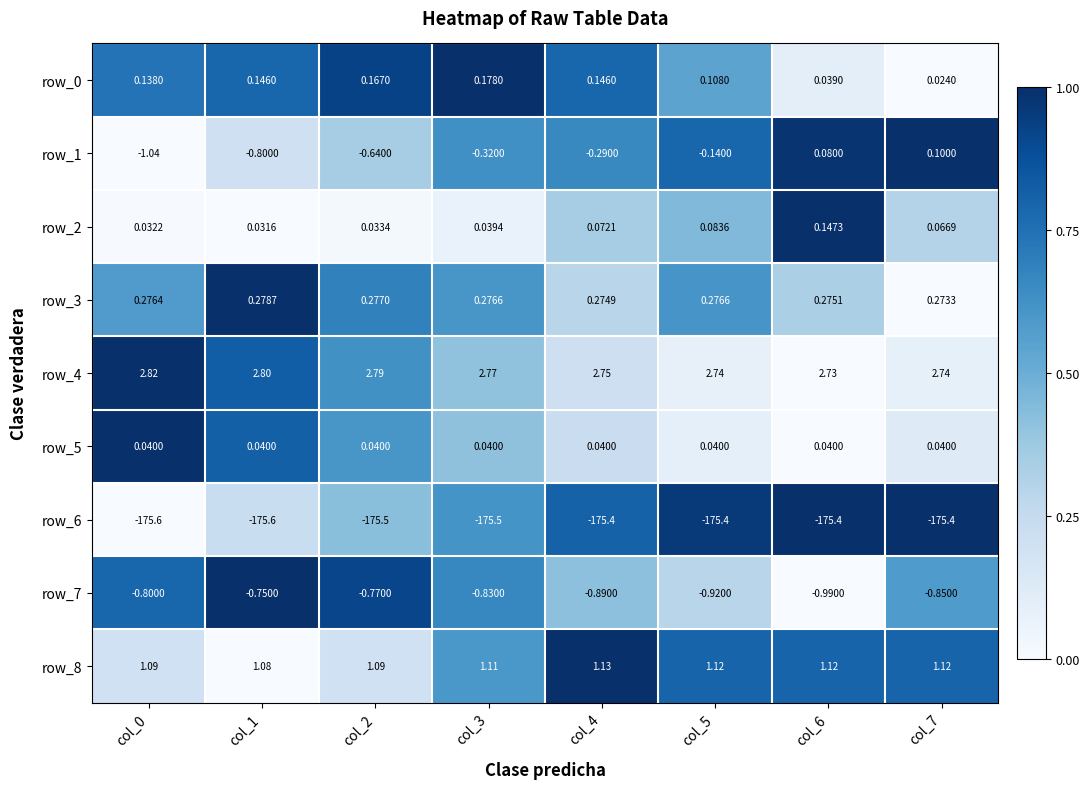

Is the value of row_6 at col_7 greater than the value of row_2 at col_0?

No